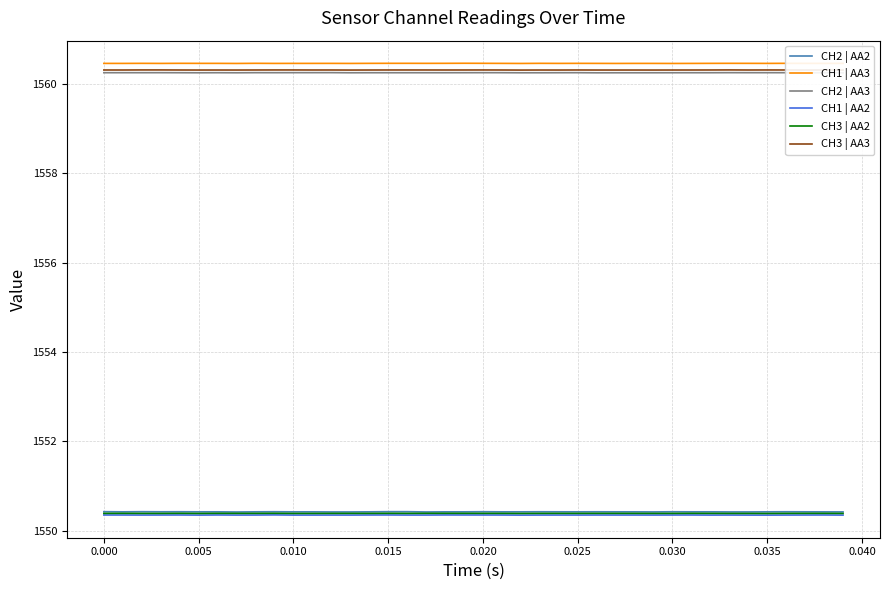

What is the highest value of the CH2 | AA2 series?

1550.4